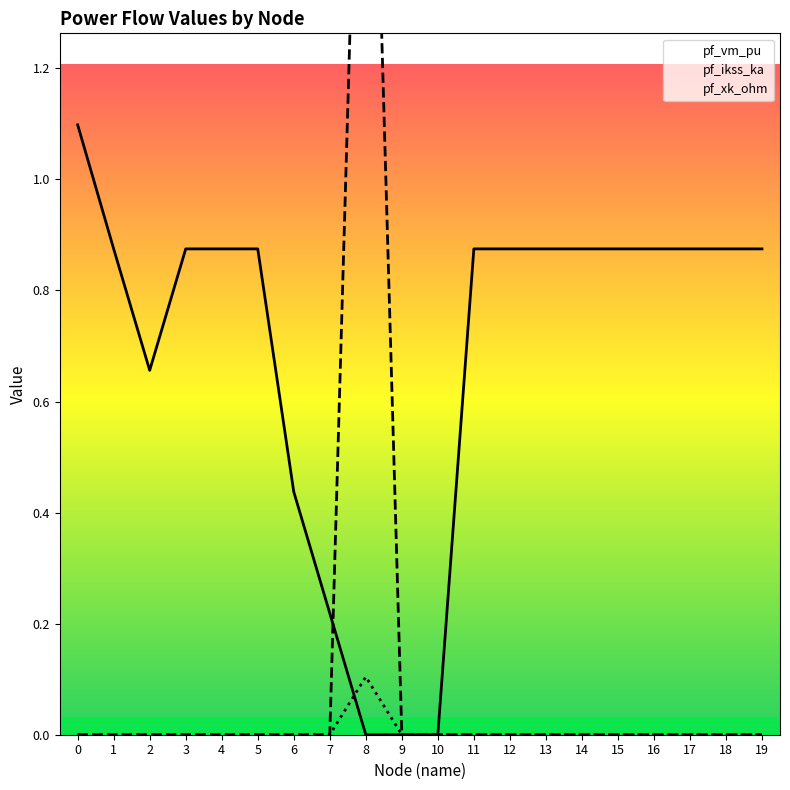

The pf_xk_ohm series shows -0.0 at 12. True or false?

False